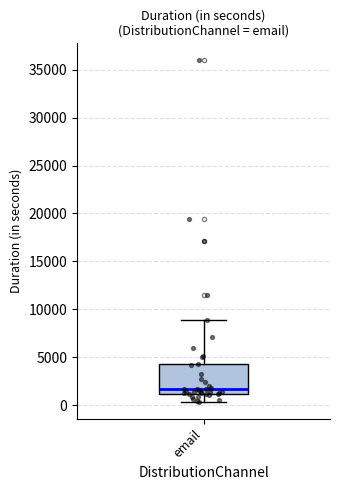

Transcribe this box plot: give where the median line is, the range the box spans, and where the two whiskers end, as read against the y-axis. The values are not printed on the chart, so give them approximately, as read against the axis.

median 1500, box 1000 to 4500, whiskers 500 to 9000